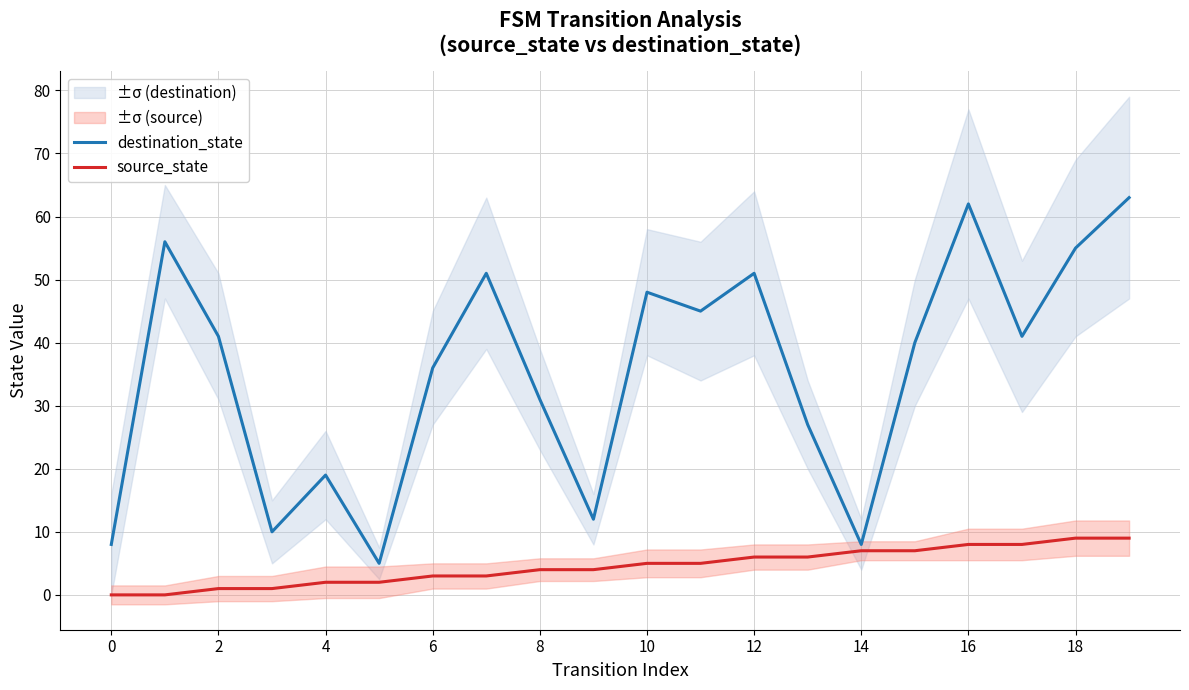

The value of destination_state at 8 is 31. True or false?

True